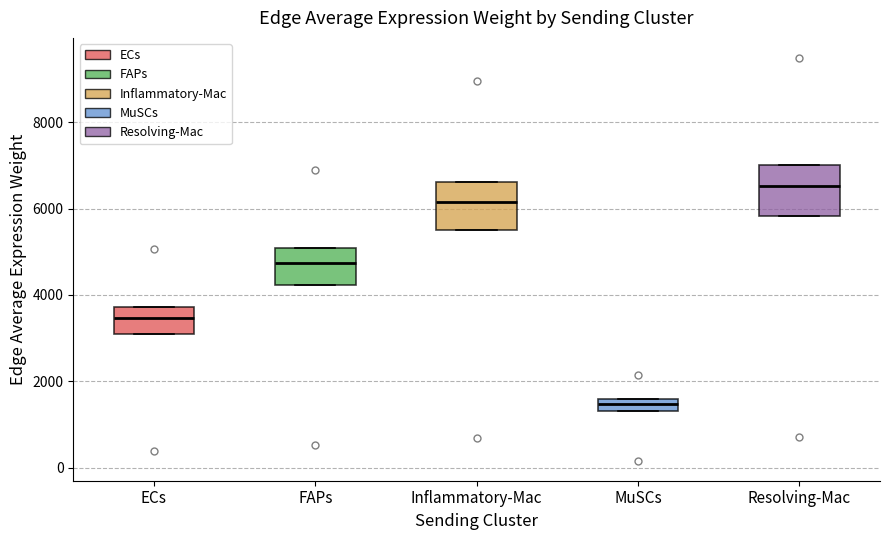

Which box's median line is the highest?

Resolving-Mac